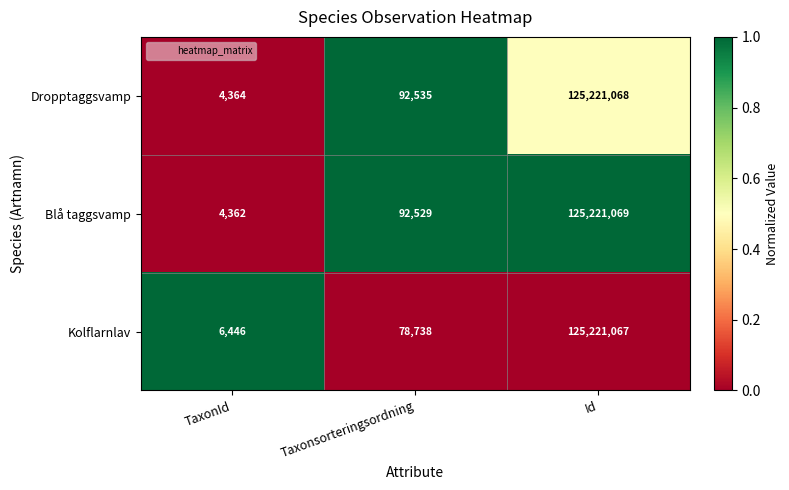

True or false: Blå taggsvamp has a value of 132284 at Taxonsorteringsordning.

False